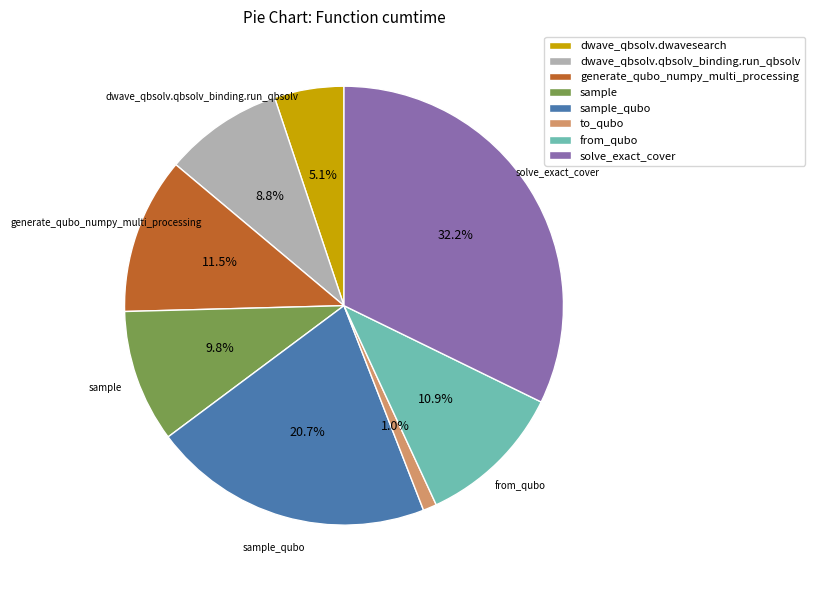

How many slices are in this pie chart?

8